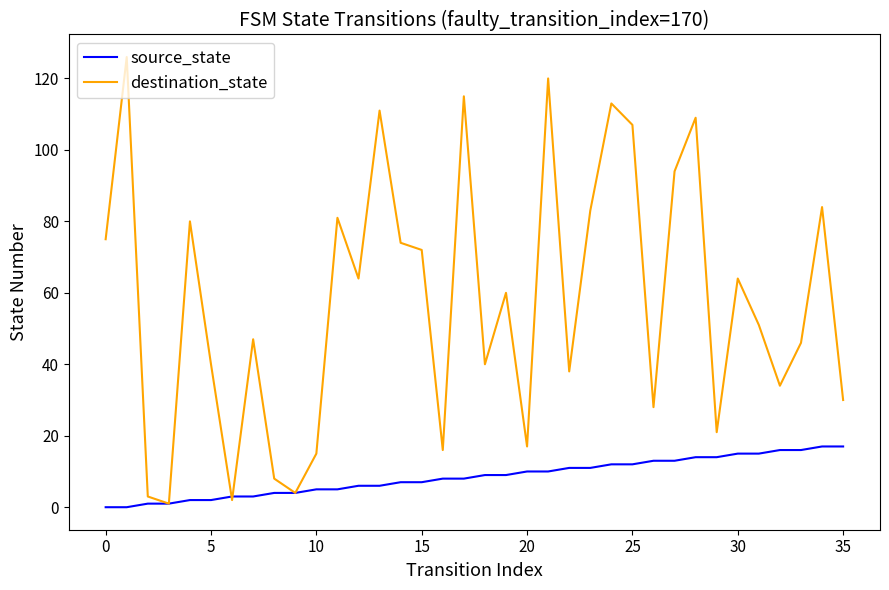

Is this an area chart (filled region under the line)?

No